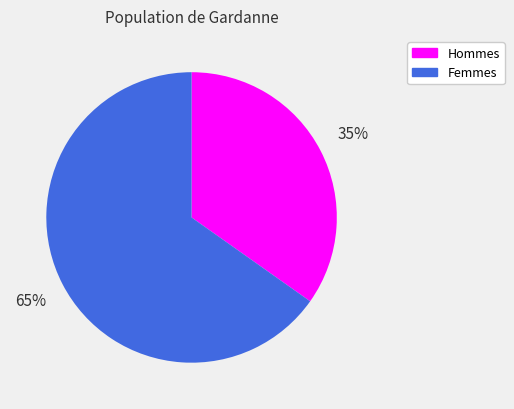

Is the sum of Femmes and Hommes greater than half?

Yes